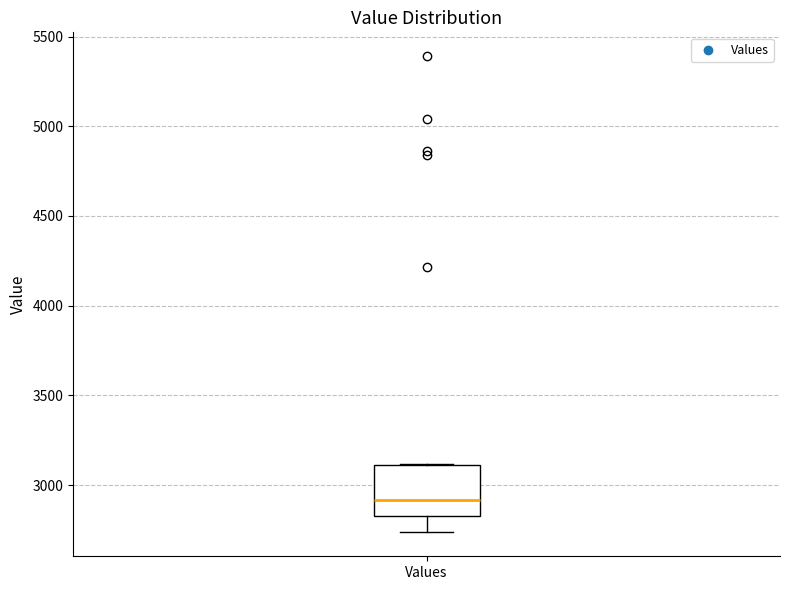

Read this box plot against the y-axis: the position of the median line, the range covered by the box, and the ends of both whiskers. The values are not printed on the chart, so give them approximately, as read against the axis.

median 2900, box 2850 to 3100, whiskers 2750 to 3100